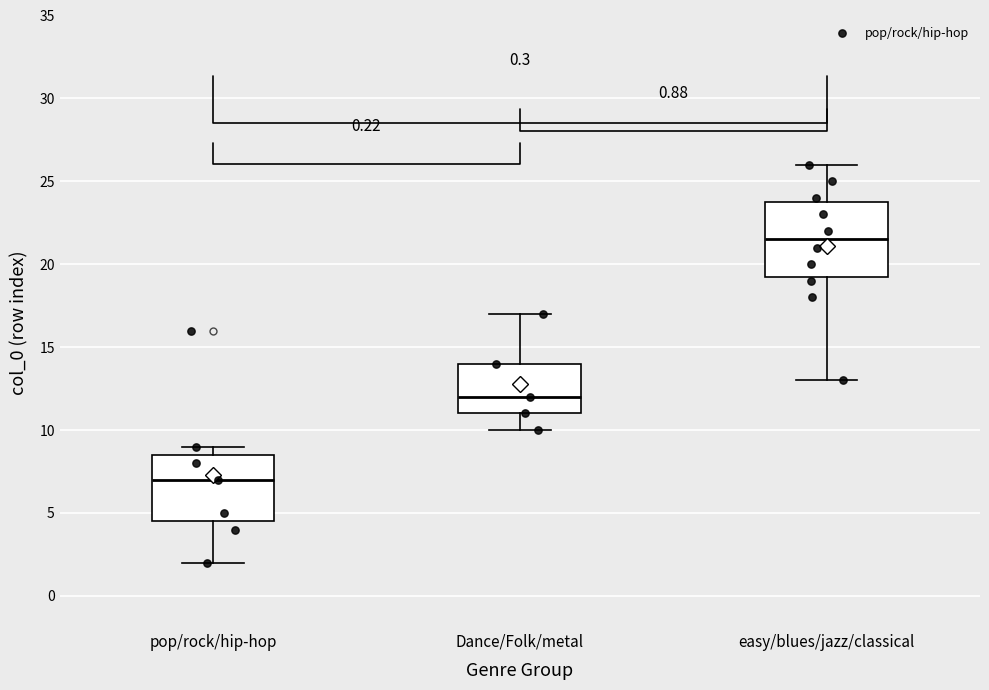

Which box's median line is the lowest?

pop/rock/hip-hop